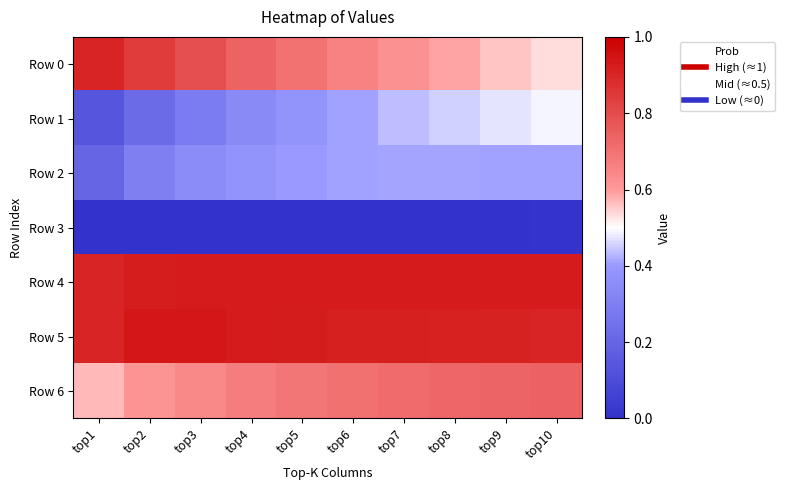

What is the total value across all series at top3?

3.9